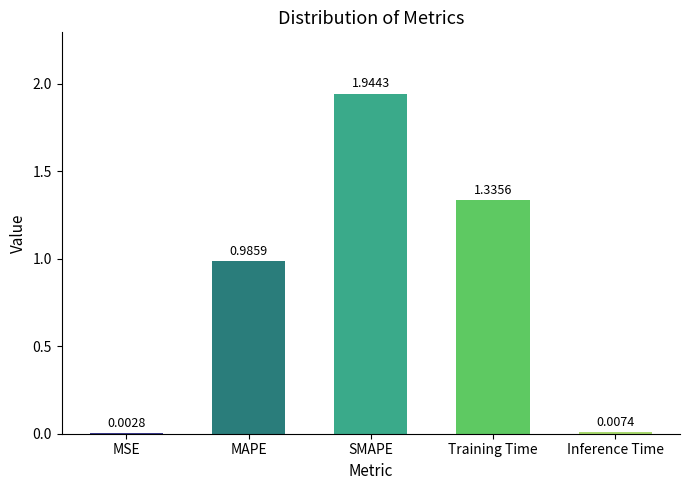

Where is the data nearest to the value 0?

MSE